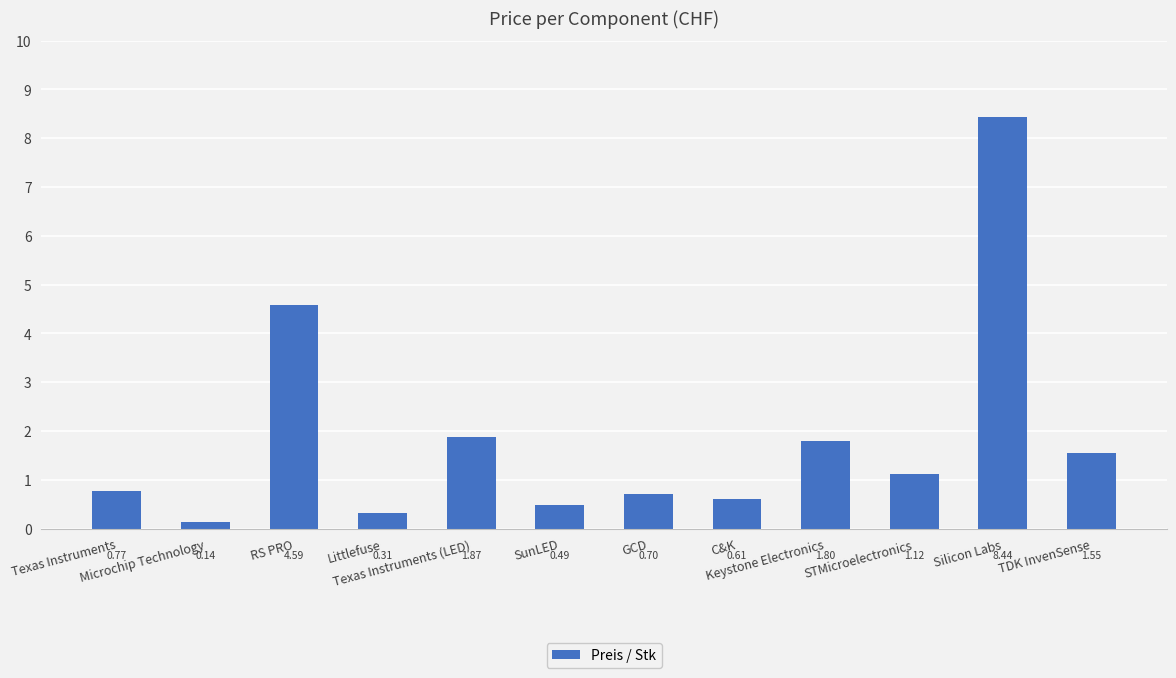

What is the difference between the maximum and minimum values?

8.3